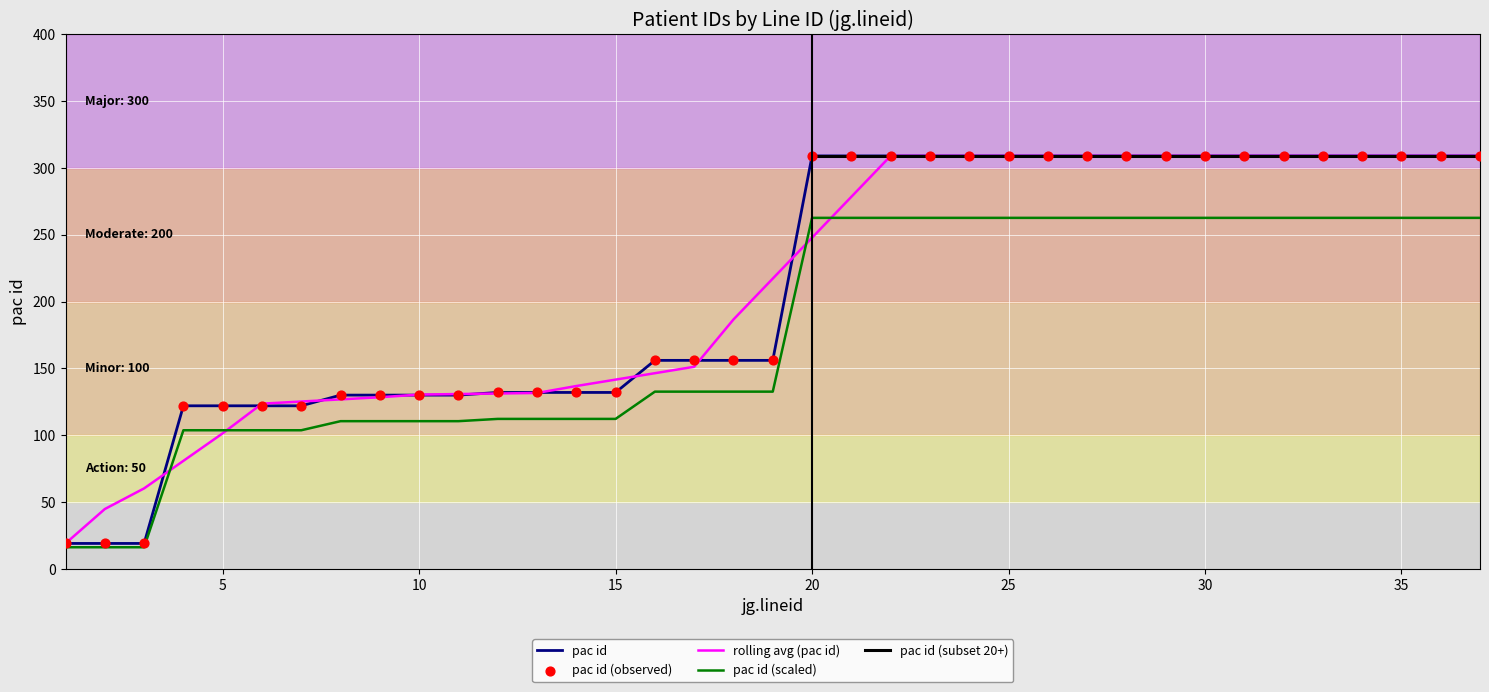

What is the change in value from 6 to 14?

+10